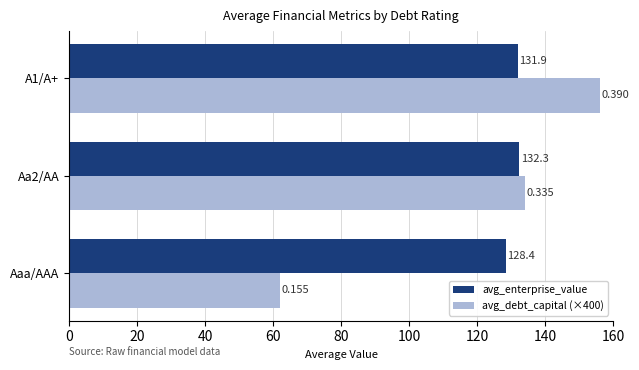

What are all the series names shown in the legend?

avg_enterprise_value, avg_debt_capital (×400)